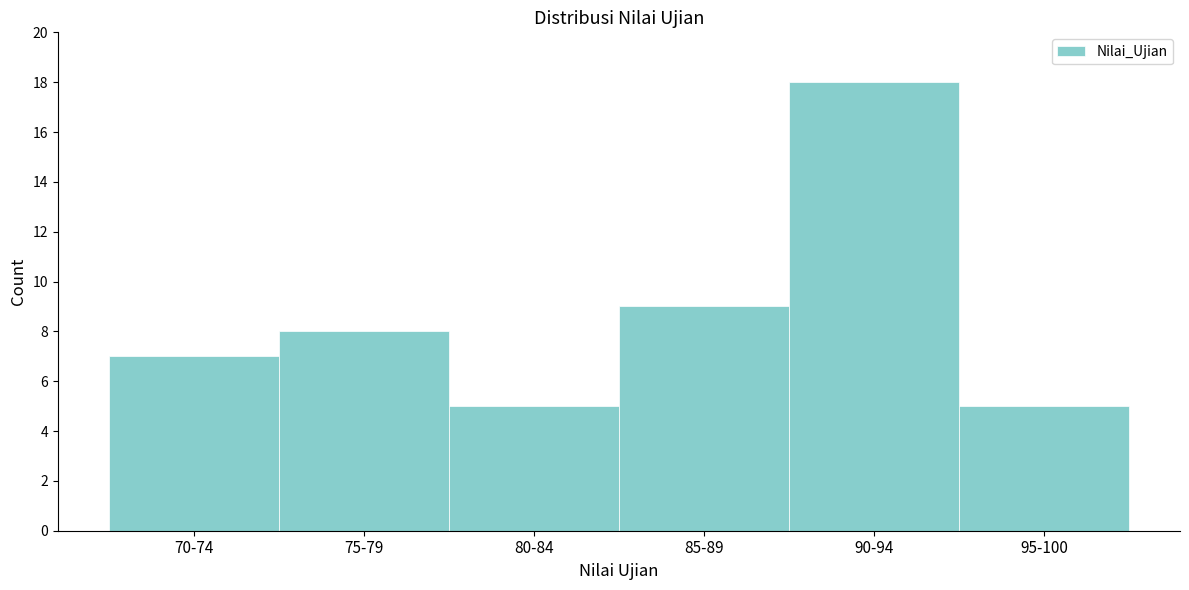

Reading left to right, what are all the values shown in this chart?

70-74=7	75-79=8	80-84=5	85-89=9	90-94=18	95-100=5